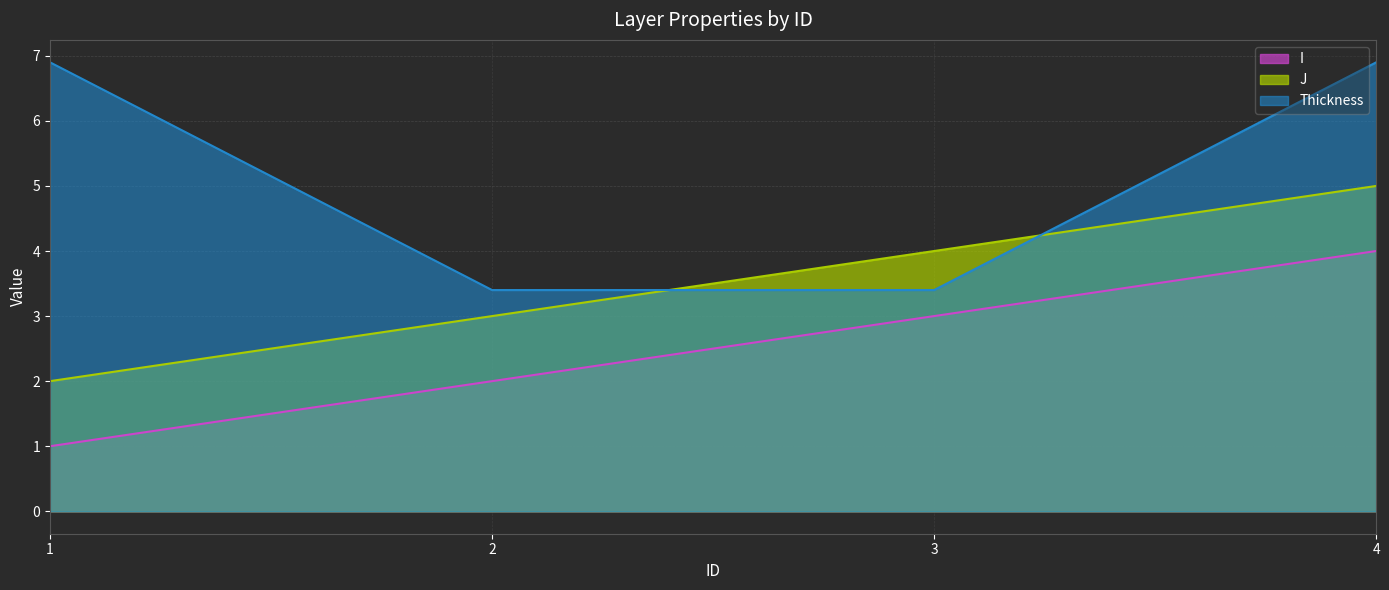

Rank the categories by I value from lowest to highest.

1, 2, 3, 4